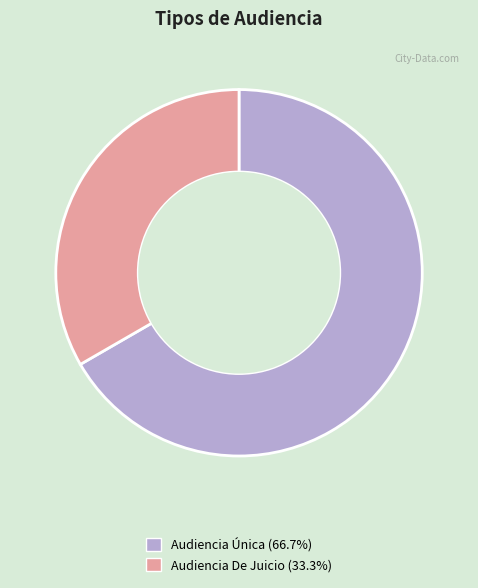

Rank the categories by value from highest to lowest.

Audiencia Única, Audiencia De Juicio